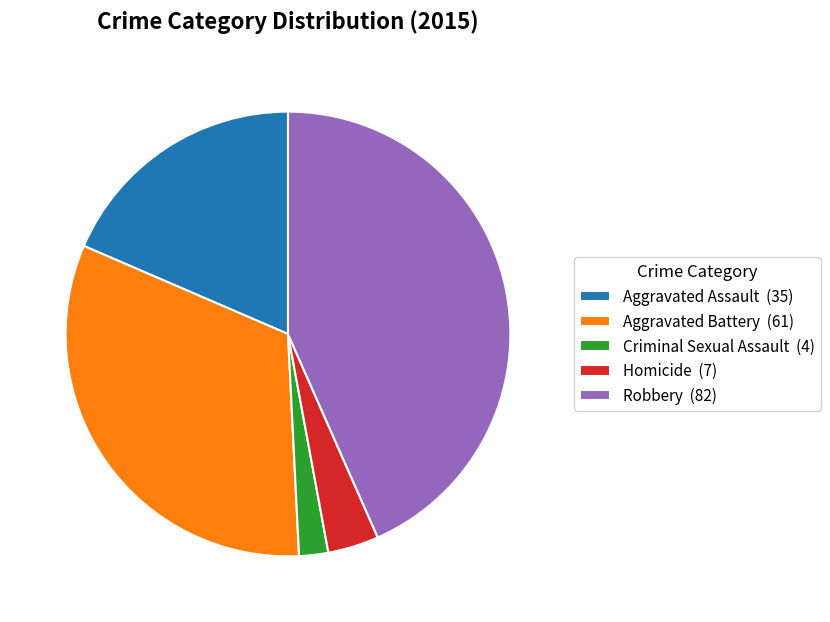

What is the ratio of the value at Robbery (82) to the value at Criminal Sexual Assault (4)?

20.5